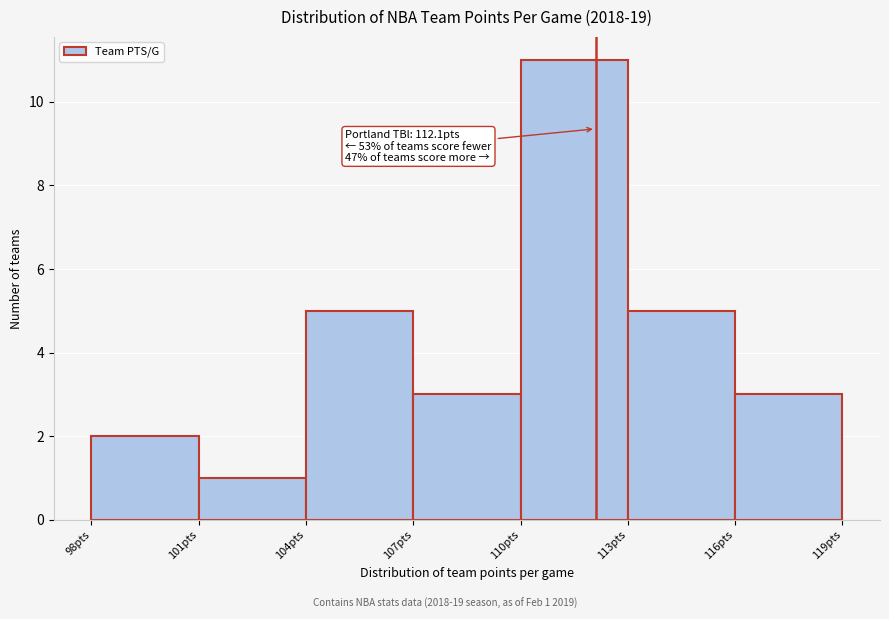

Which range on the x-axis has the tallest bar?

110 to 113